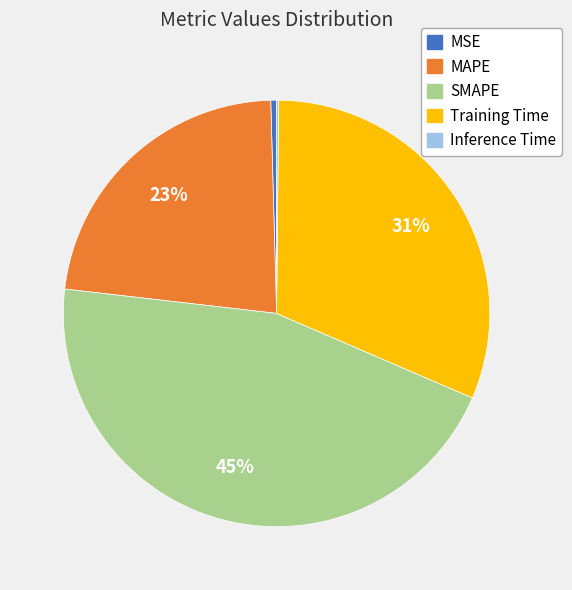

What percentage is the MAPE slice, to the nearest percent?

23%